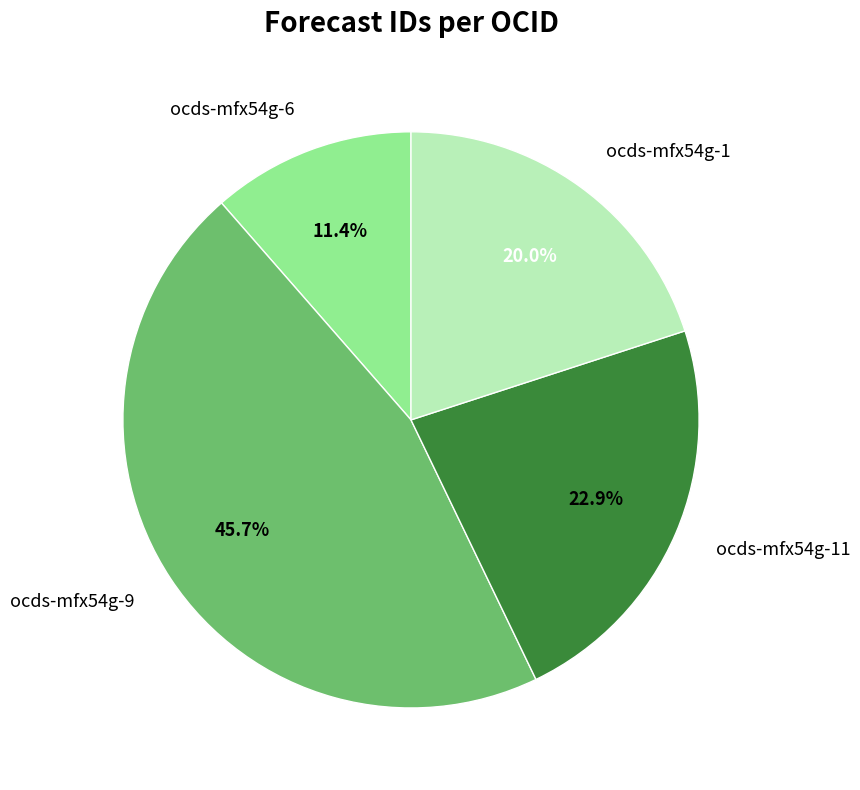

Rank the categories by value from highest to lowest.

ocds-mfx54g-9, ocds-mfx54g-11, ocds-mfx54g-1, ocds-mfx54g-6